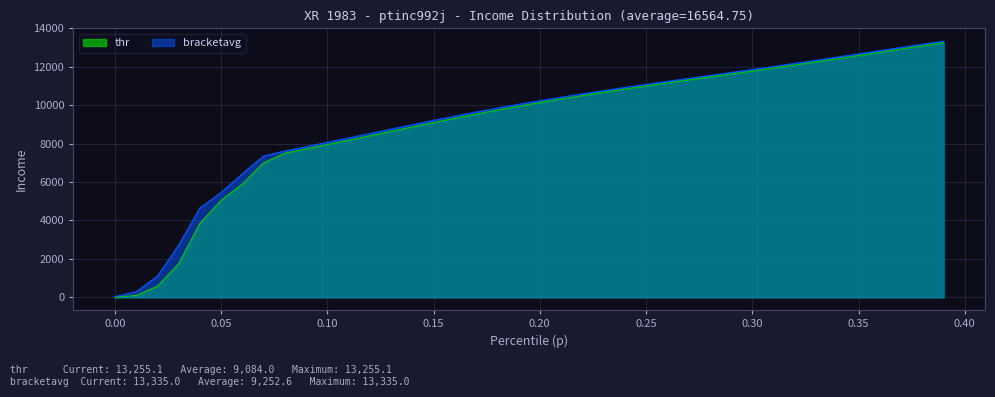

What is the difference between the thr values at 0.07 and 0.16?

2321.1